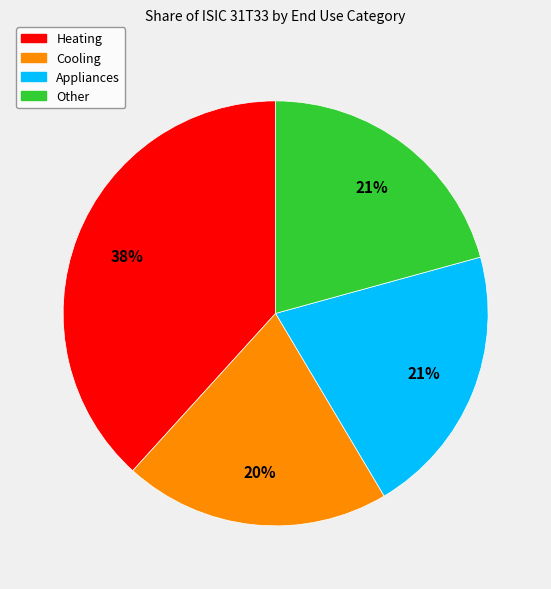

Is there any slice that represents more than half of the pie?

No